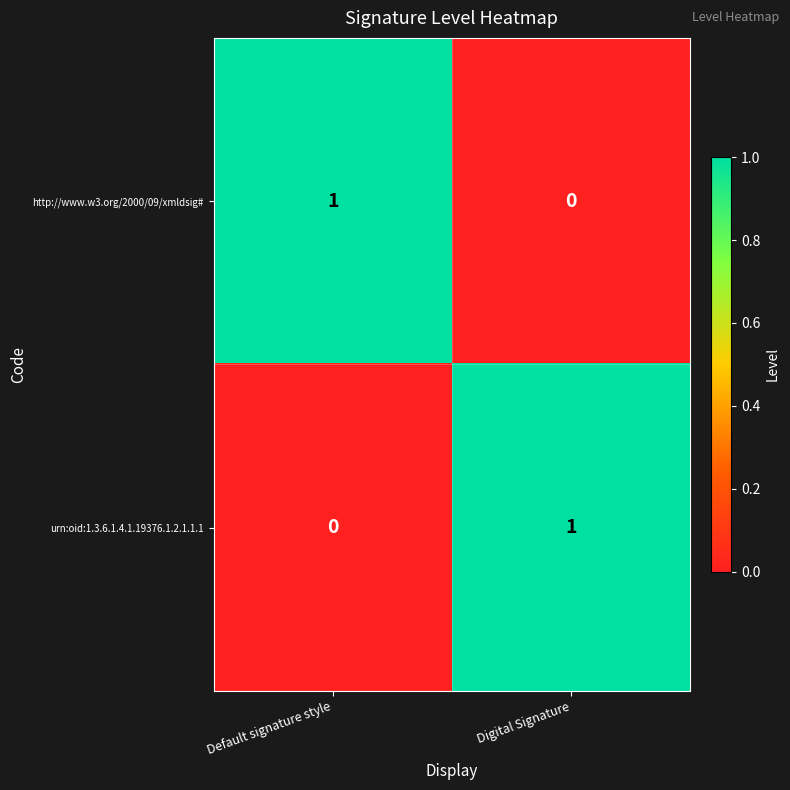

The value of urn:oid:1.3.6.1.4.1.19376.1.2.1.1.1 at Digital Signature is 0. True or false?

False